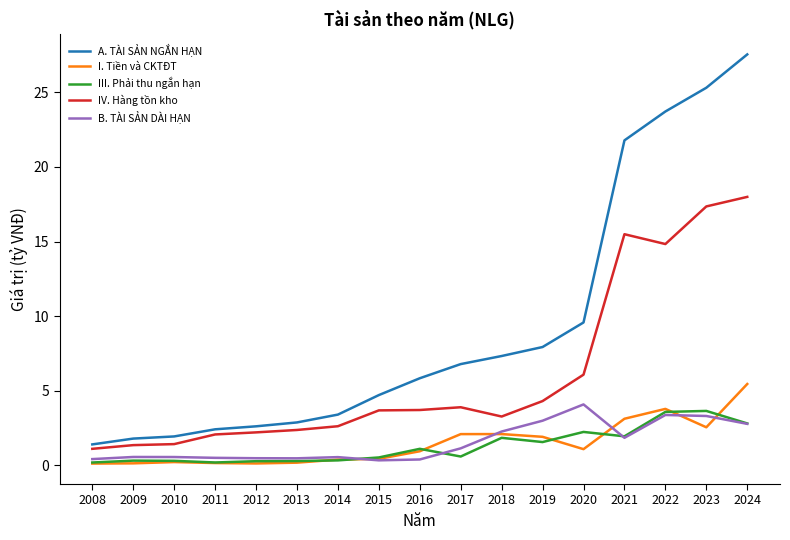

True or false: III. Phải thu ngắn hạn has more than 1 interior local peaks.

True